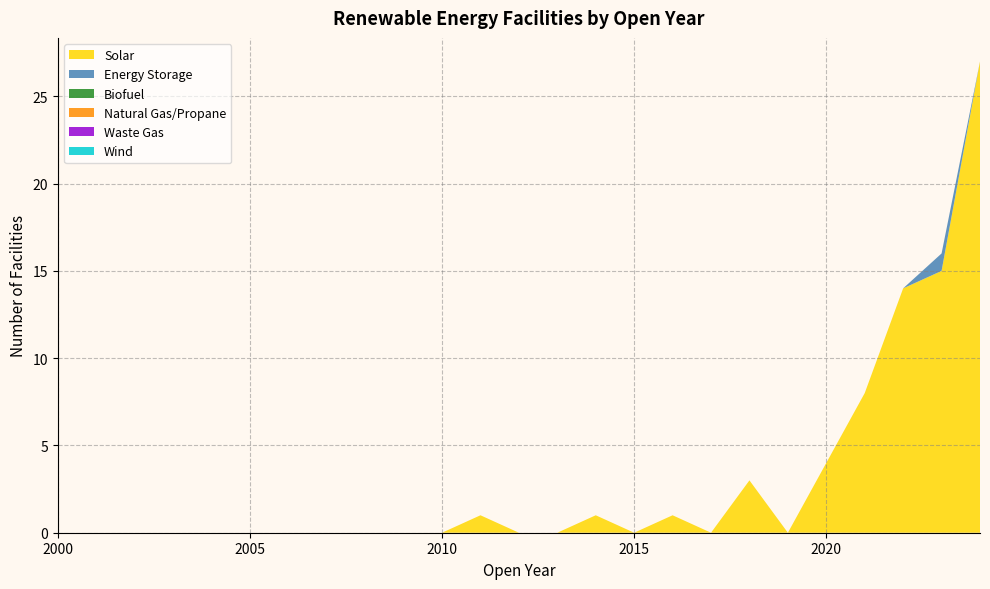

Reading right to left, list all the values displayed in this chart.

Solar: 27	15	14	8	4	0	3	0	1	0	1	0	0	1	0	0	0	0	0	0	0	0	0	0	0
Energy Storage: 0	1	0	0	0	0	0	0	0	0	0	0	0	0	0	0	0	0	0	0	0	0	0	0	0
Biofuel: 0	0	0	0	0	0	0	0	0	0	0	0	0	0	0	0	0	0	0	0	0	0	0	0	0
Natural Gas/Propane: 0	0	0	0	0	0	0	0	0	0	0	0	0	0	0	0	0	0	0	0	0	0	0	0	0
Waste Gas: 0	0	0	0	0	0	0	0	0	0	0	0	0	0	0	0	0	0	0	0	0	0	0	0	0
Wind: 0	0	0	0	0	0	0	0	0	0	0	0	0	0	0	0	0	0	0	0	0	0	0	0	0